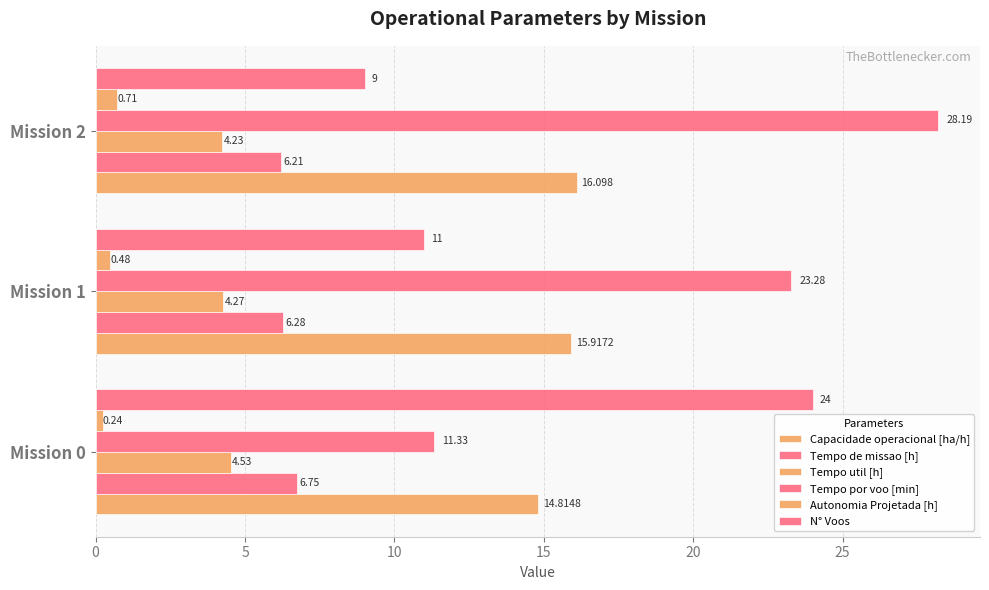

How many distinct data groups are displayed?

6